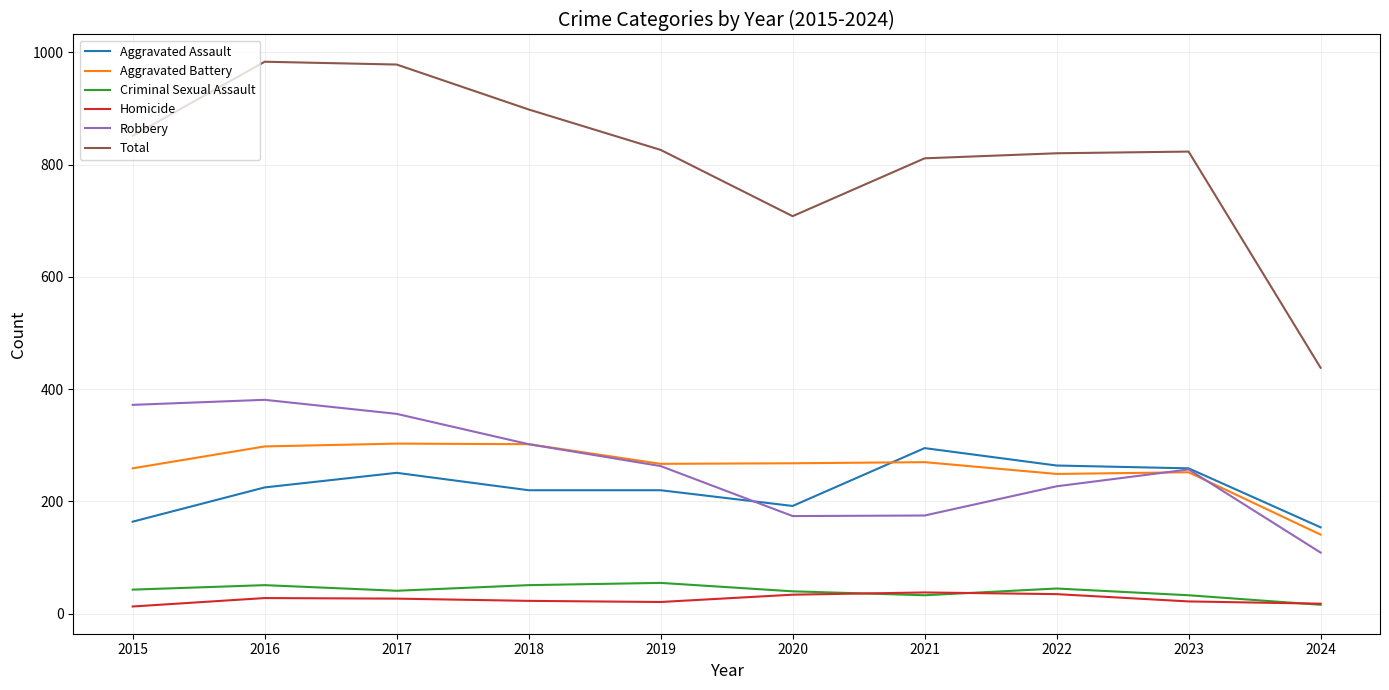

The Criminal Sexual Assault series shows 51 at 2018. True or false?

True